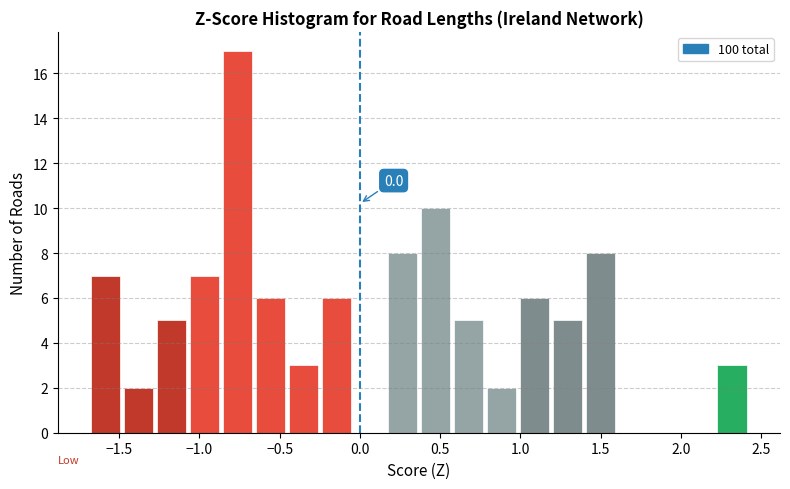

Over which range of the x-axis is the bar tallest?

-0.85 to -0.65